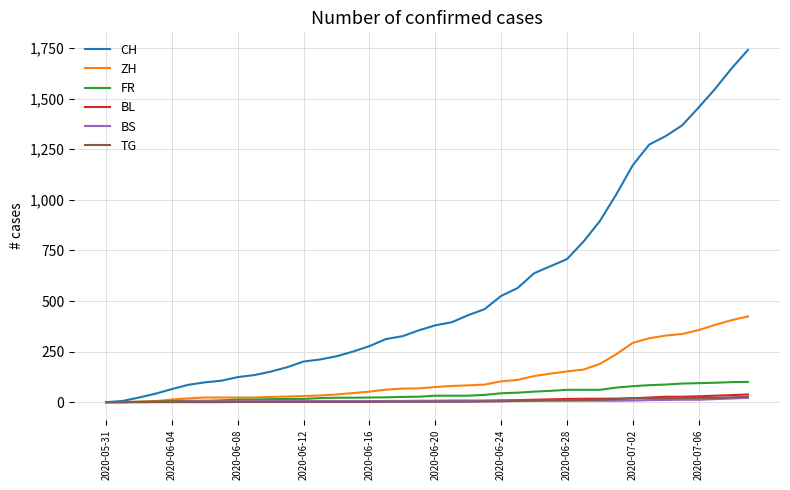

Which series has the largest total across all categories?

CH